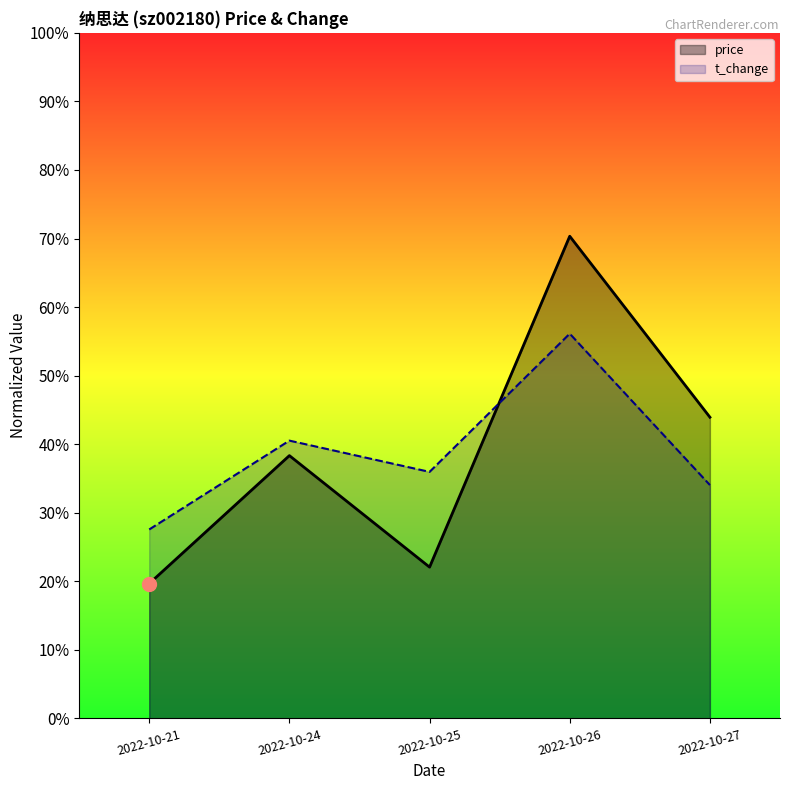

What is the value of the t_change point at the 1st from the left?

27.6